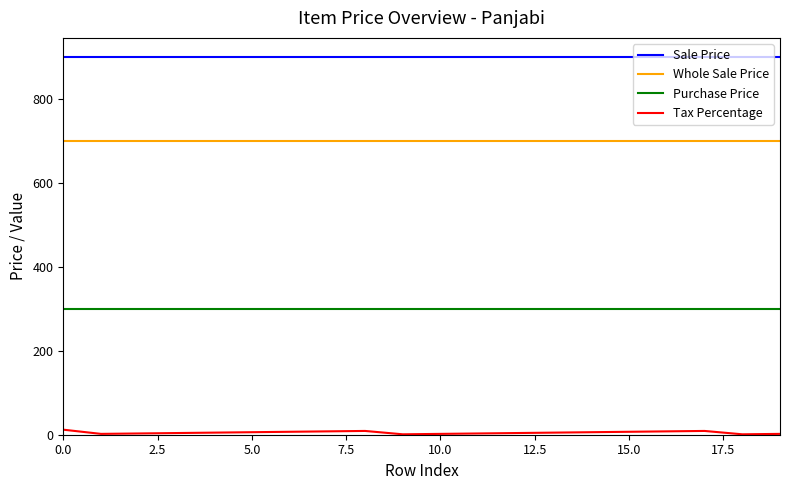

What is the maximum value shown in the chart?

900